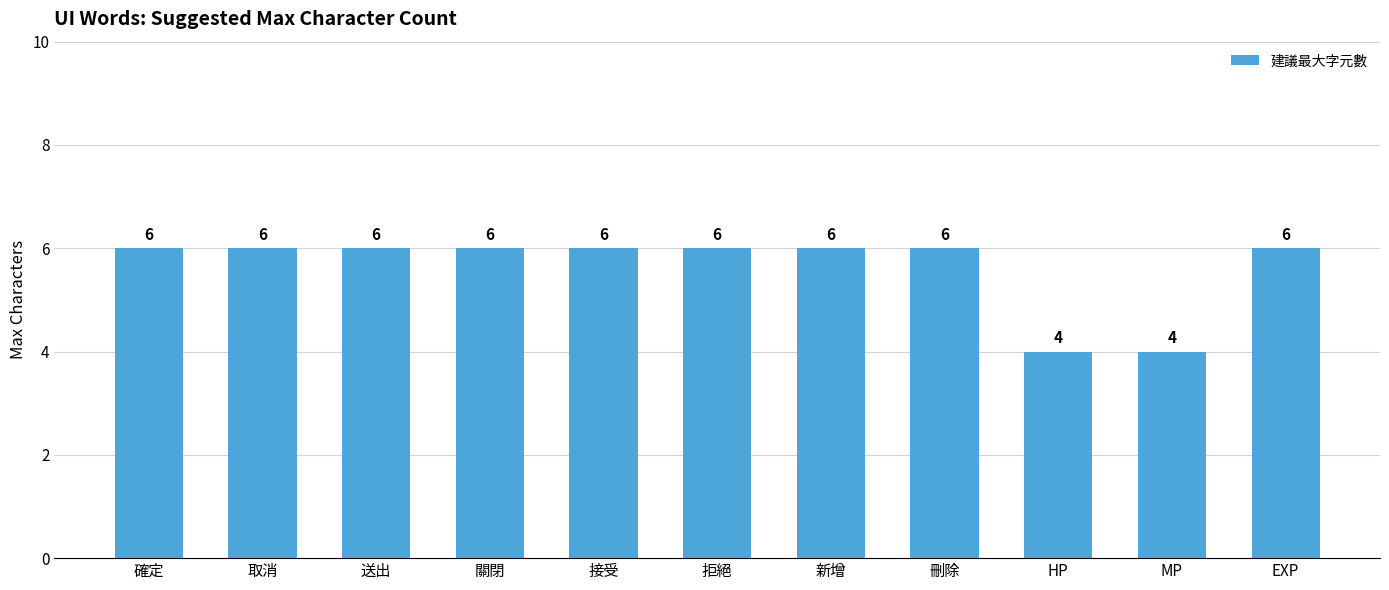

What is the minimum value shown in the chart?

4